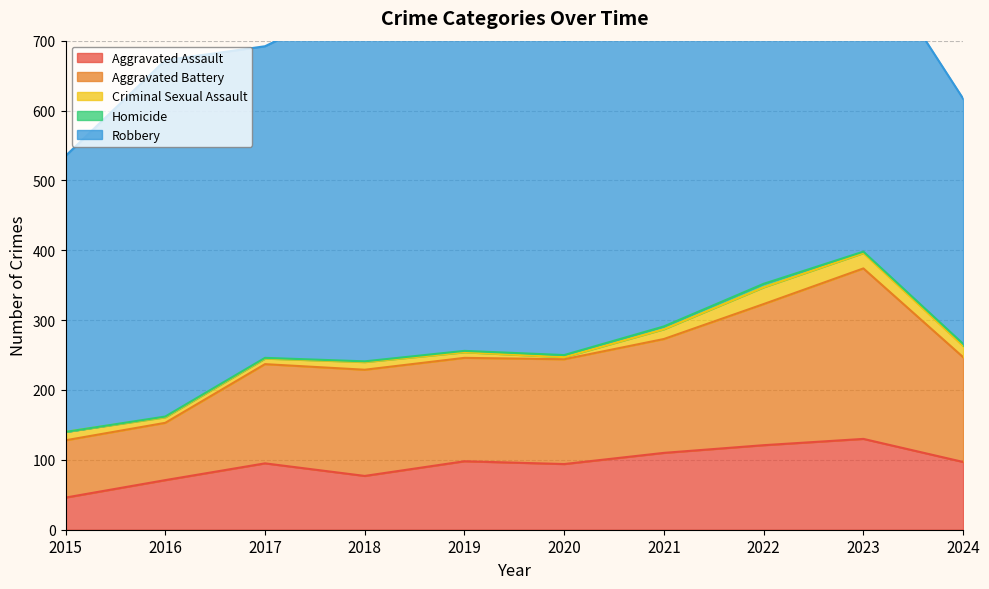

What is the spread (max minus min) of values at 2017?

445